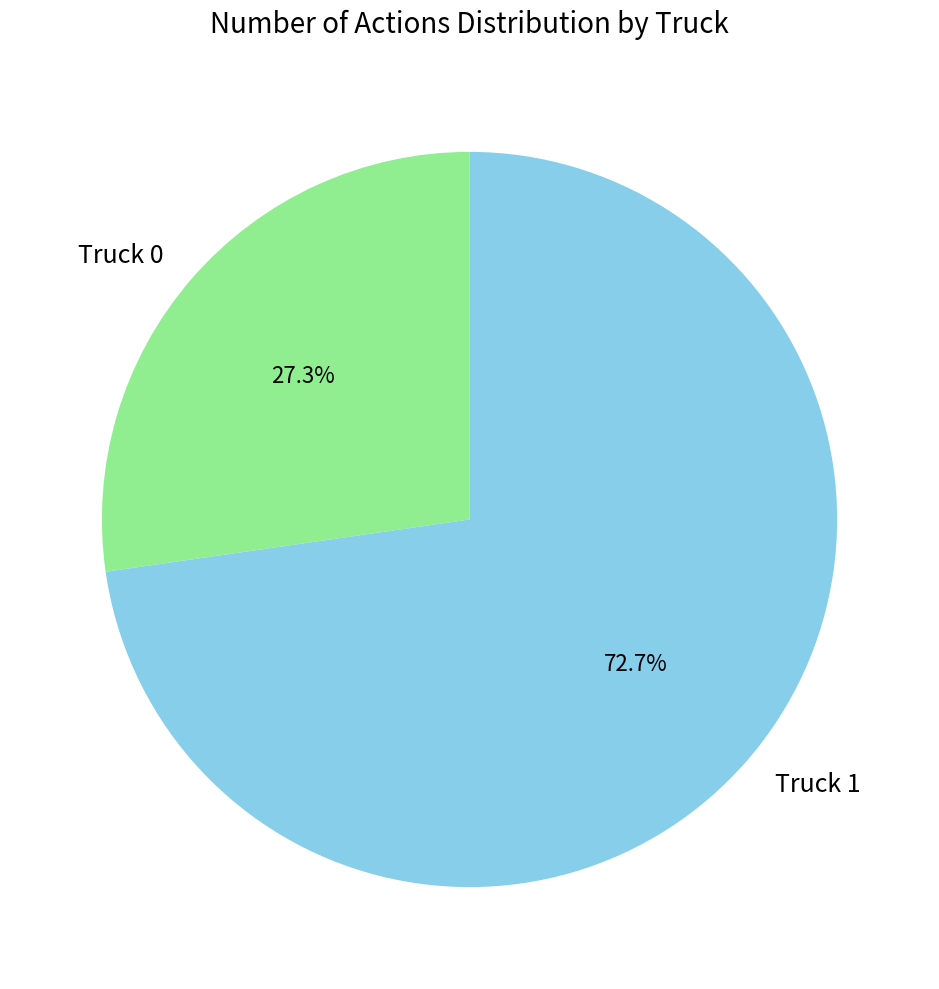

Which slice represents more than half of the pie?

Truck 1